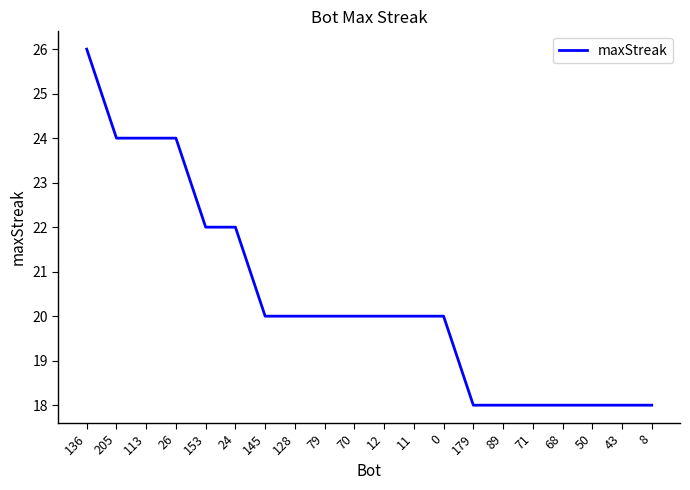

What is the ratio of the value at 11 to the value at 43?

1.1